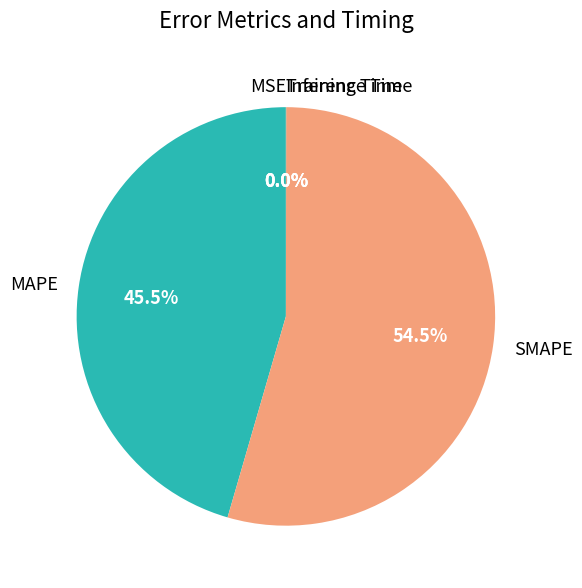

Combined, what portion of the pie is SMAPE and MAPE?

100.0%